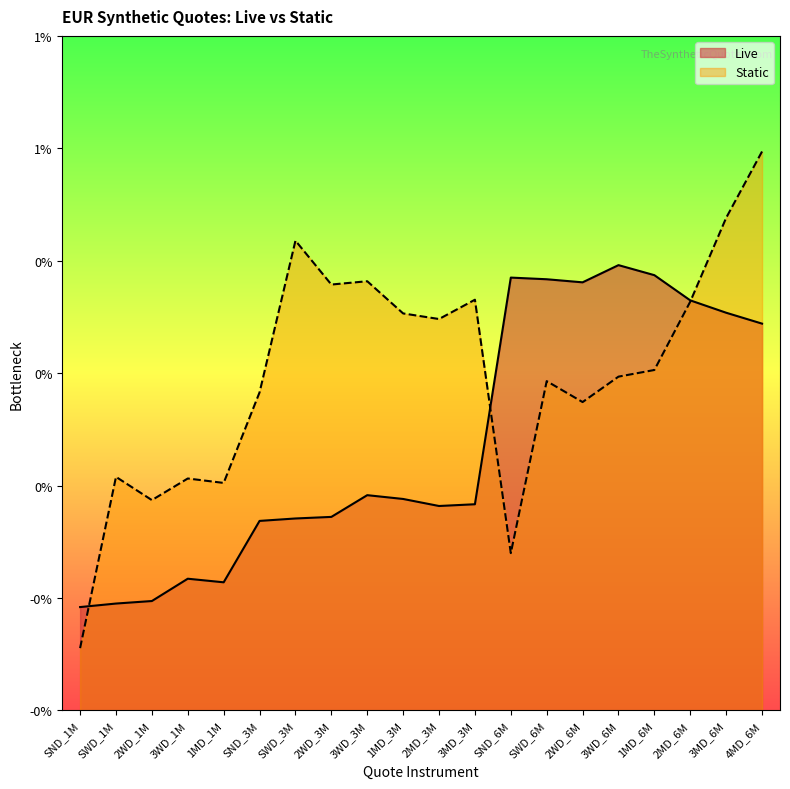

Which series has the largest range (max minus min)?

Static